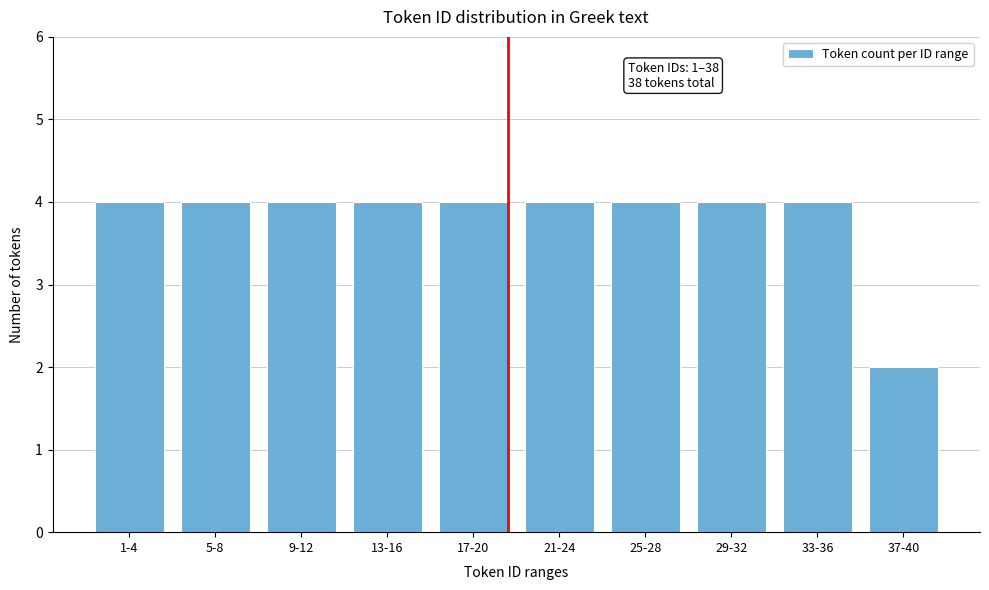

Reading left to right, what are all the values shown in this chart?

1-4=4	5-8=4	9-12=4	13-16=4	17-20=4	21-24=4	25-28=4	29-32=4	33-36=4	37-40=2